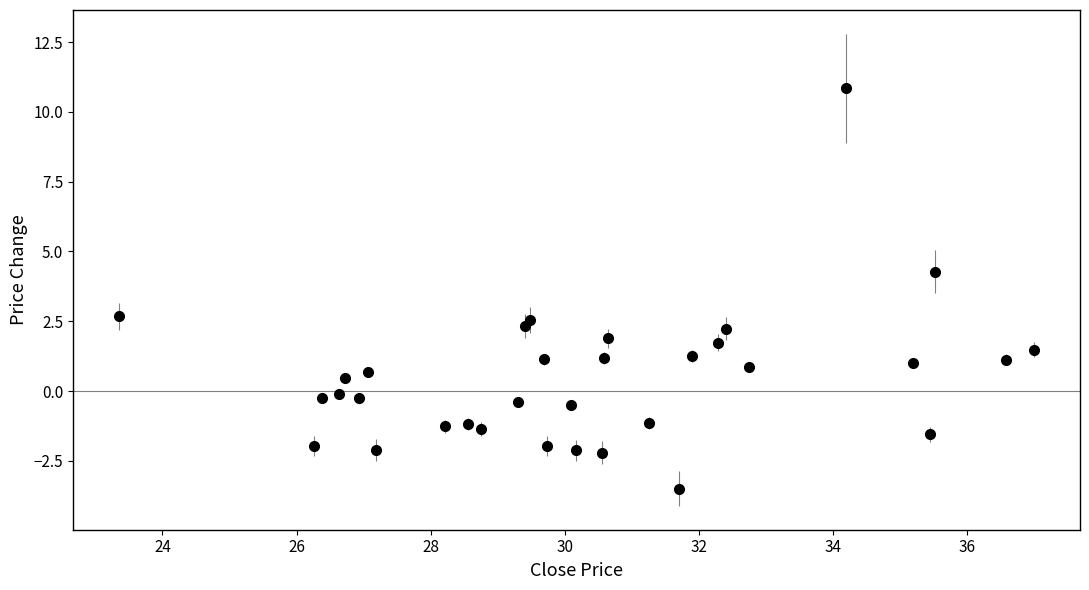

What is the range of X values (max minus min)?

13.6